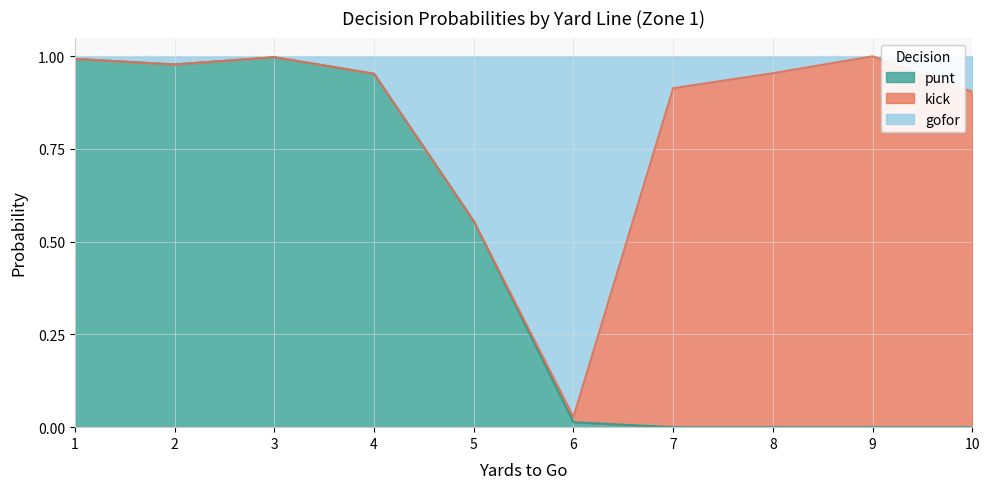

What are all the series names shown in the legend?

punt, kick, gofor